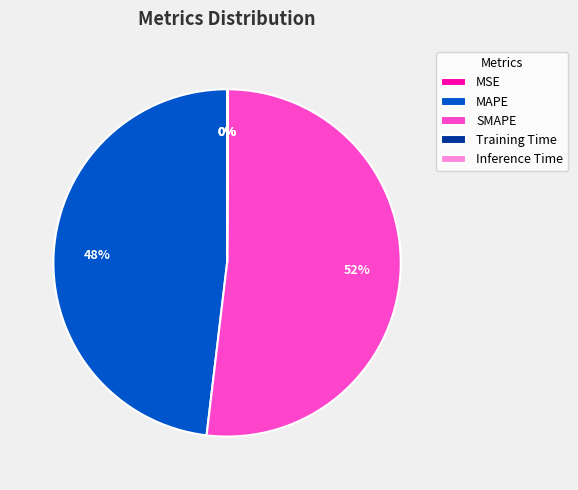

To the nearest percent, what portion does SMAPE represent?

52%